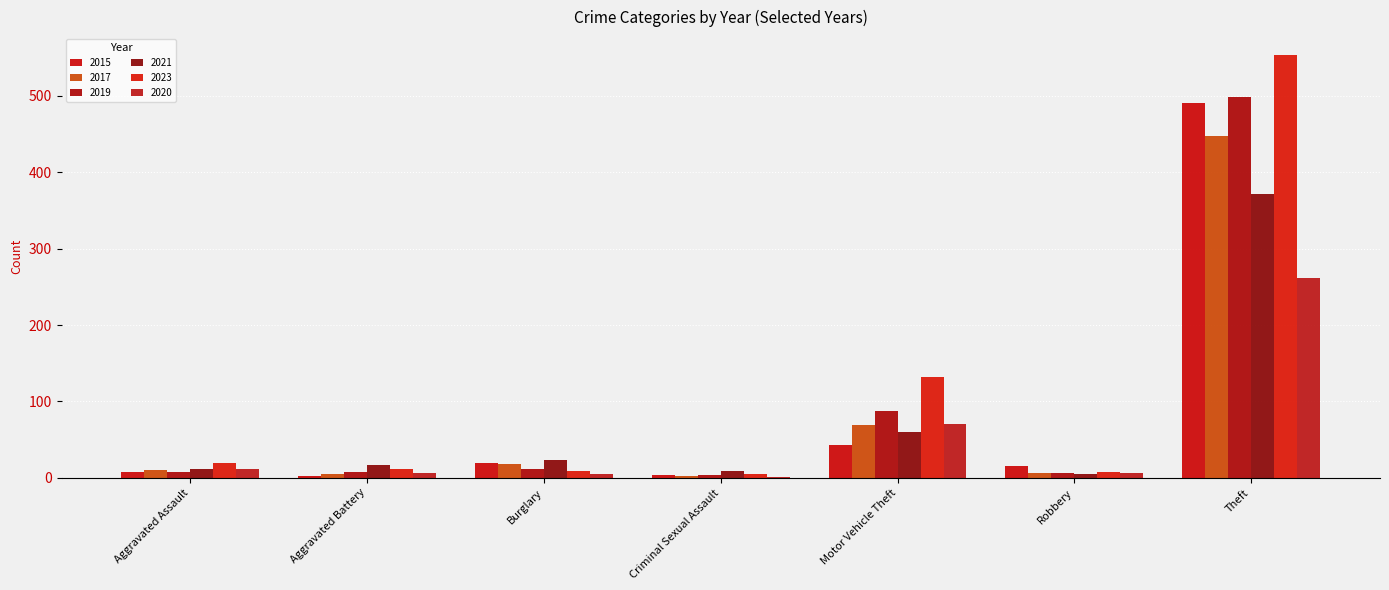

What is the total value across all series at Robbery?

45